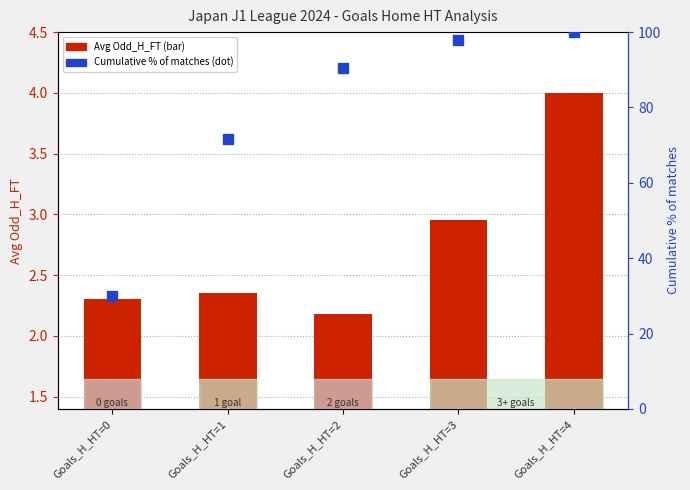

What is the greatest value displayed?

100.0